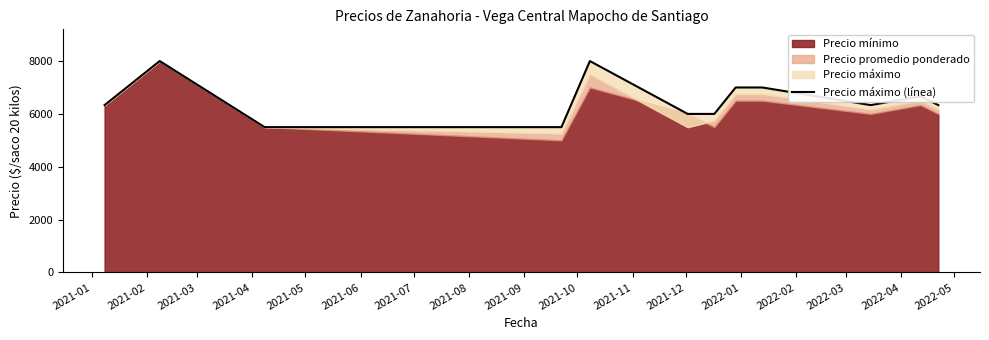

The value at 2021-11 is 2709.2. True or false?

False